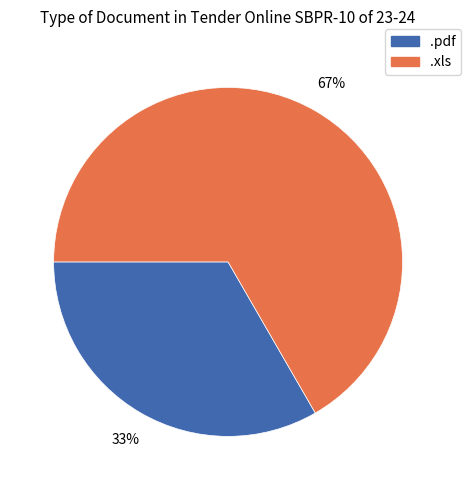

Is the sum of .xls and .pdf greater than half?

Yes